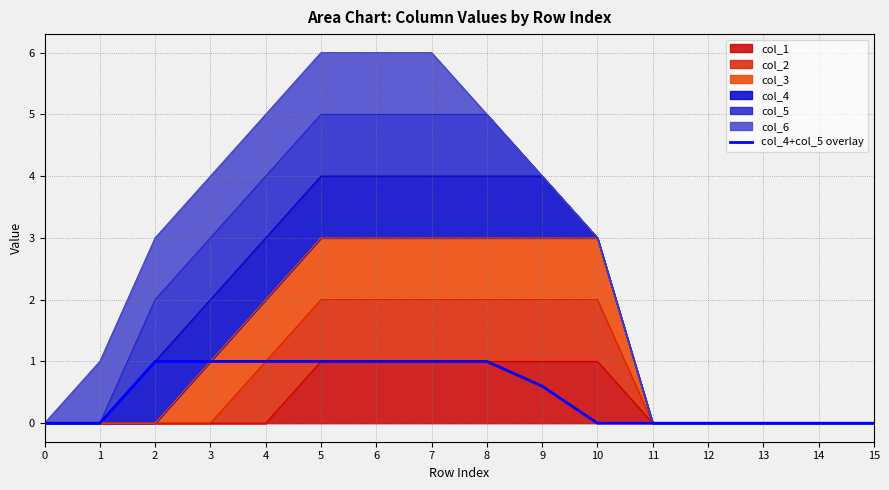

What is the approximate value at 5?

1.0